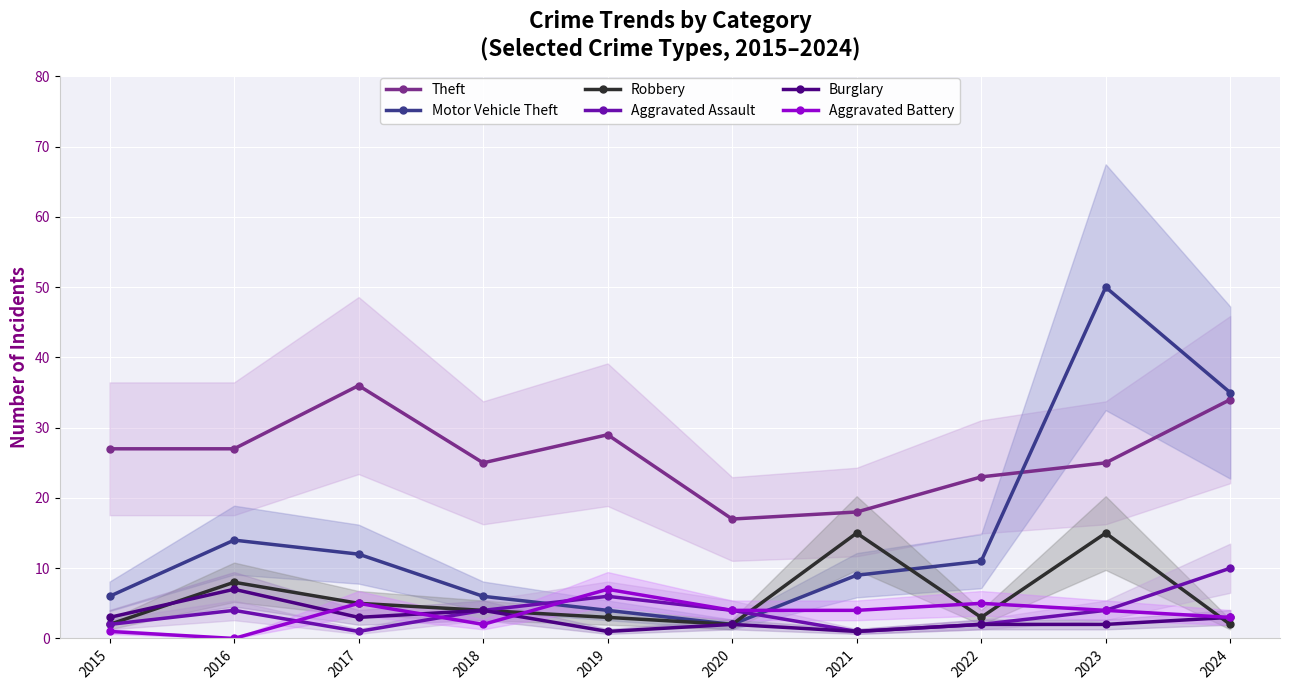

Rank the series at 2022 from lowest to highest value.

Aggravated Assault, Burglary, Robbery, Aggravated Battery, Motor Vehicle Theft, Theft